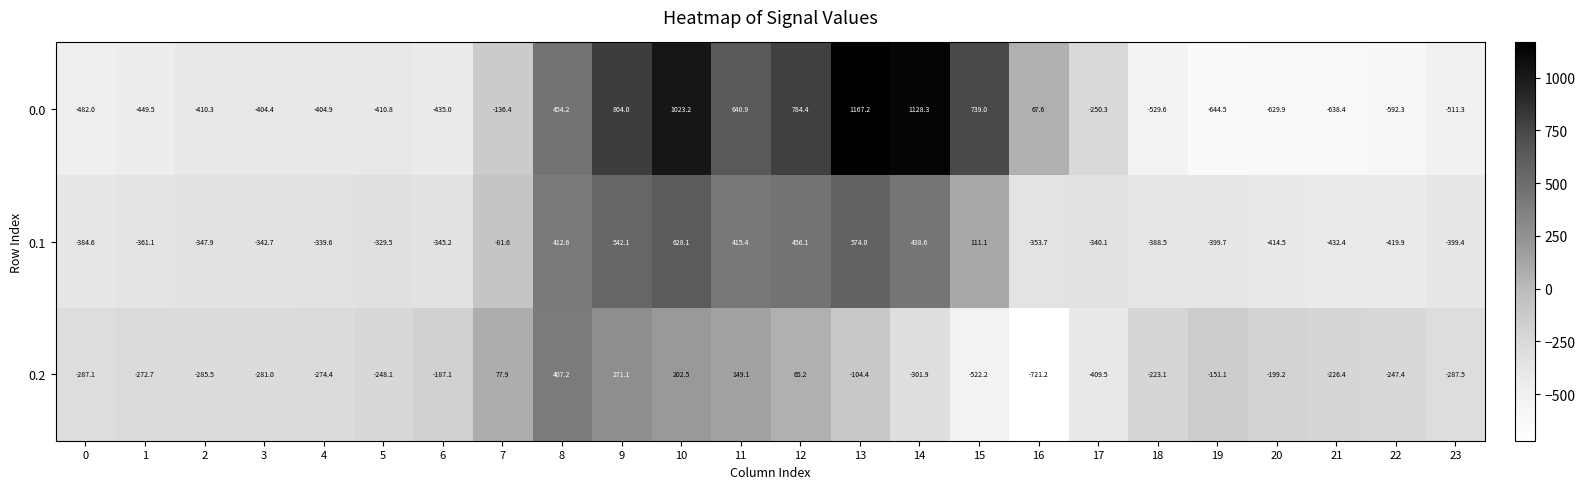

Rank the series at 21 from highest to lowest value.

0.2, 0.1, 0.0